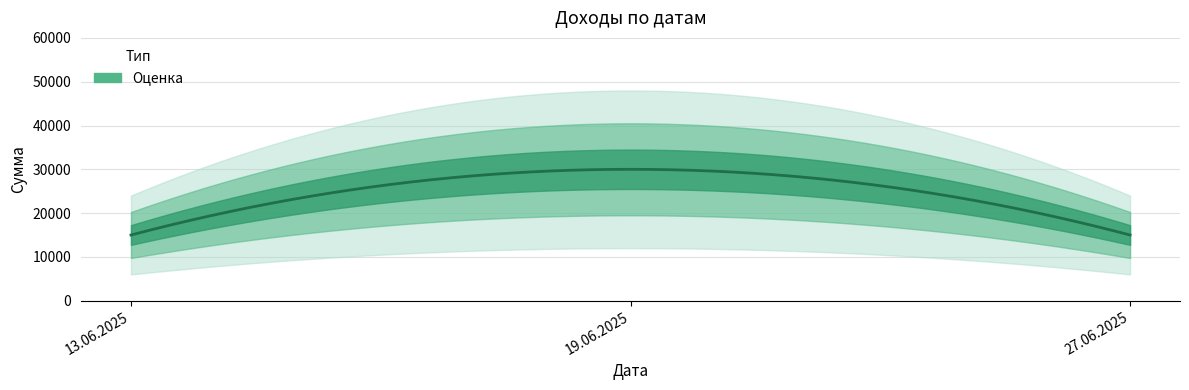

What position from the right is 19.06.2025?

2